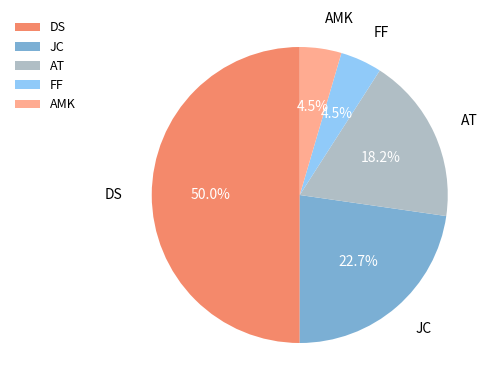

Which slice is the largest?

DS